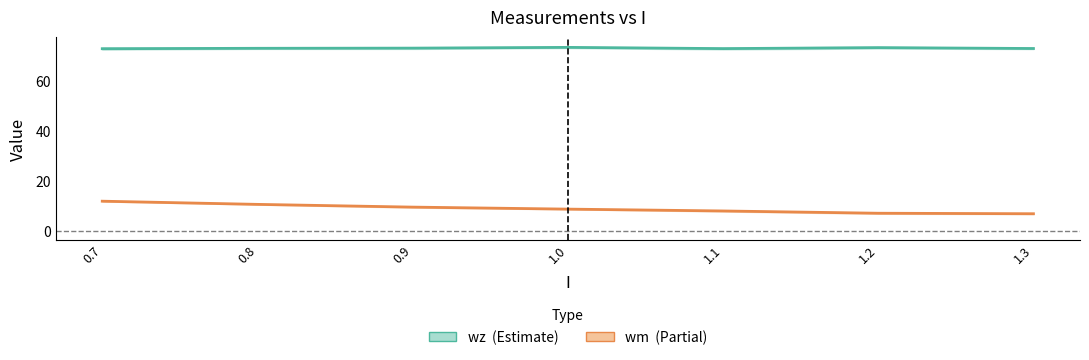

What is the minimum value for wm?

6.8